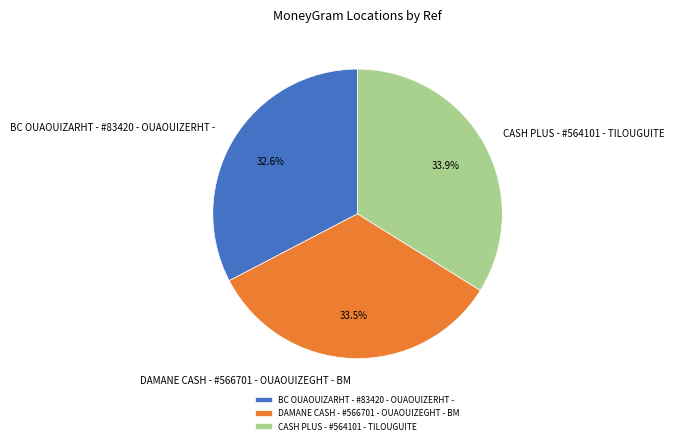

Is it true that BC OUAOUIZARHT - #83420 - OUAOUIZERHT - is 40% of the pie?

False